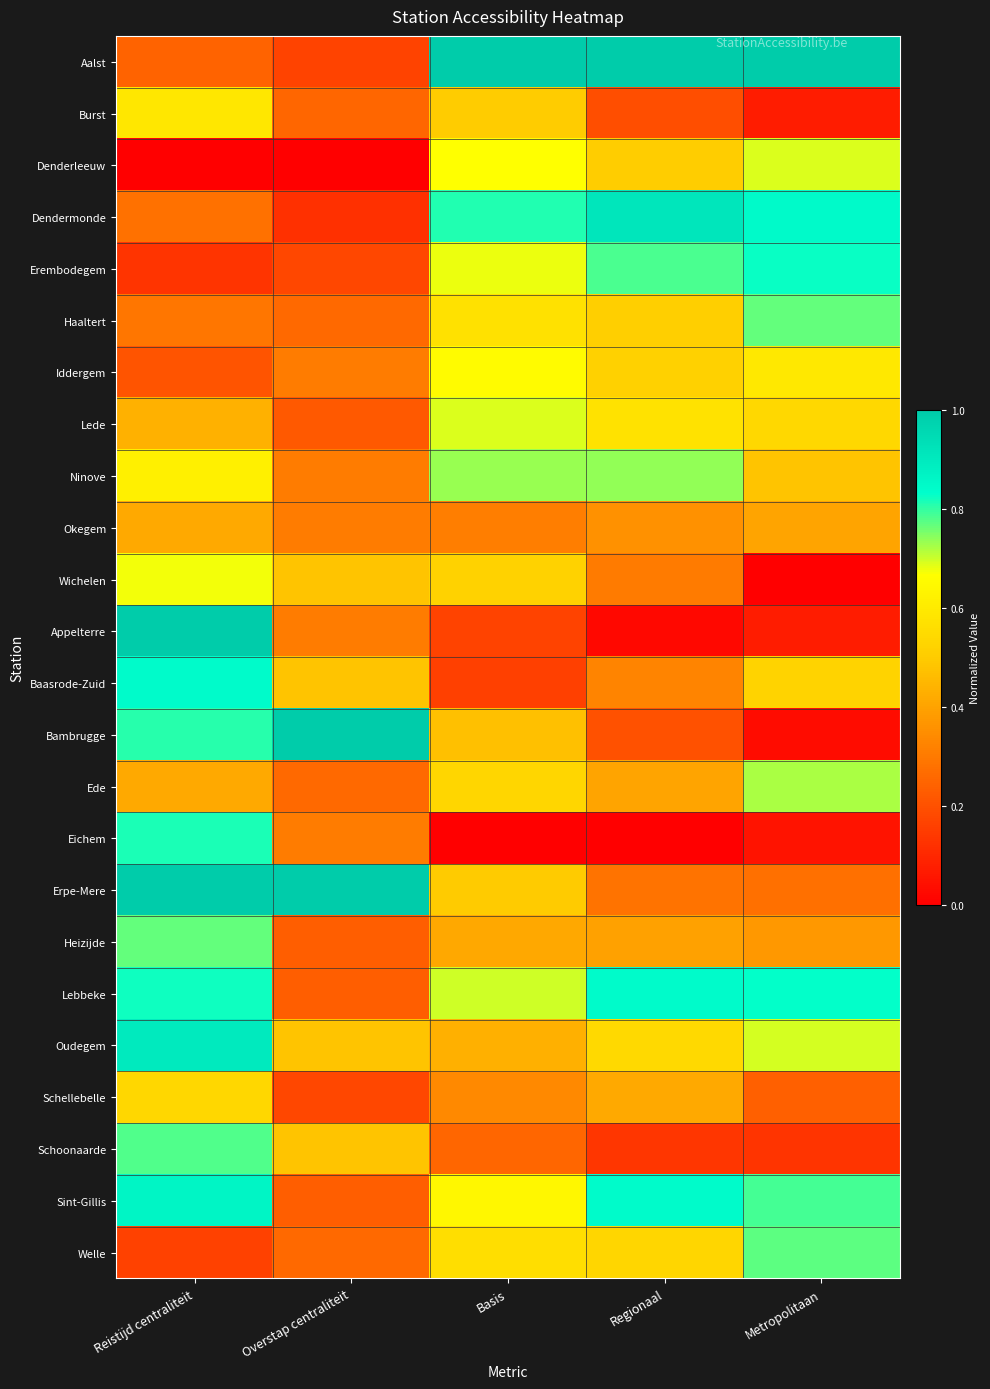

Reading left to right, extract all data points from this chart.

Aalst: Reistijd centraliteit=0.2	Overstap centraliteit=0.2	Basis=1.0	Regionaal=1.0	Metropolitaan=1.0
Burst: Reistijd centraliteit=0.6	Overstap centraliteit=0.2	Basis=0.5	Regionaal=0.2	Metropolitaan=0.1
Denderleeuw: Reistijd centraliteit=0.0	Overstap centraliteit=0.0	Basis=0.7	Regionaal=0.5	Metropolitaan=0.7
Dendermonde: Reistijd centraliteit=0.3	Overstap centraliteit=0.1	Basis=0.8	Regionaal=0.9	Metropolitaan=0.8
Erembodegem: Reistijd centraliteit=0.1	Overstap centraliteit=0.2	Basis=0.7	Regionaal=0.8	Metropolitaan=0.8
Haaltert: Reistijd centraliteit=0.3	Overstap centraliteit=0.3	Basis=0.6	Regionaal=0.5	Metropolitaan=0.8
Iddergem: Reistijd centraliteit=0.2	Overstap centraliteit=0.3	Basis=0.7	Regionaal=0.5	Metropolitaan=0.6
Lede: Reistijd centraliteit=0.4	Overstap centraliteit=0.2	Basis=0.7	Regionaal=0.6	Metropolitaan=0.5
Ninove: Reistijd centraliteit=0.6	Overstap centraliteit=0.3	Basis=0.7	Regionaal=0.7	Metropolitaan=0.5
Okegem: Reistijd centraliteit=0.4	Overstap centraliteit=0.3	Basis=0.3	Regionaal=0.4	Metropolitaan=0.4
Wichelen: Reistijd centraliteit=0.7	Overstap centraliteit=0.5	Basis=0.5	Regionaal=0.3	Metropolitaan=0.0
Appelterre: Reistijd centraliteit=1.0	Overstap centraliteit=0.3	Basis=0.2	Regionaal=0.0	Metropolitaan=0.1
Baasrode-Zuid: Reistijd centraliteit=0.8	Overstap centraliteit=0.5	Basis=0.2	Regionaal=0.3	Metropolitaan=0.5
Bambrugge: Reistijd centraliteit=0.8	Overstap centraliteit=1.0	Basis=0.5	Regionaal=0.2	Metropolitaan=0.0
Ede: Reistijd centraliteit=0.4	Overstap centraliteit=0.3	Basis=0.5	Regionaal=0.4	Metropolitaan=0.7
Eichem: Reistijd centraliteit=0.8	Overstap centraliteit=0.3	Basis=0.0	Regionaal=0.0	Metropolitaan=0.0
Erpe-Mere: Reistijd centraliteit=1.0	Overstap centraliteit=1.0	Basis=0.5	Regionaal=0.3	Metropolitaan=0.3
Heizijde: Reistijd centraliteit=0.8	Overstap centraliteit=0.2	Basis=0.4	Regionaal=0.4	Metropolitaan=0.4
Lebbeke: Reistijd centraliteit=0.8	Overstap centraliteit=0.2	Basis=0.7	Regionaal=0.8	Metropolitaan=0.8
Oudegem: Reistijd centraliteit=0.9	Overstap centraliteit=0.5	Basis=0.4	Regionaal=0.5	Metropolitaan=0.7
Schellebelle: Reistijd centraliteit=0.5	Overstap centraliteit=0.2	Basis=0.3	Regionaal=0.4	Metropolitaan=0.2
Schoonaarde: Reistijd centraliteit=0.8	Overstap centraliteit=0.5	Basis=0.3	Regionaal=0.1	Metropolitaan=0.1
Sint-Gillis: Reistijd centraliteit=0.9	Overstap centraliteit=0.2	Basis=0.6	Regionaal=0.8	Metropolitaan=0.8
Welle: Reistijd centraliteit=0.2	Overstap centraliteit=0.3	Basis=0.6	Regionaal=0.5	Metropolitaan=0.8